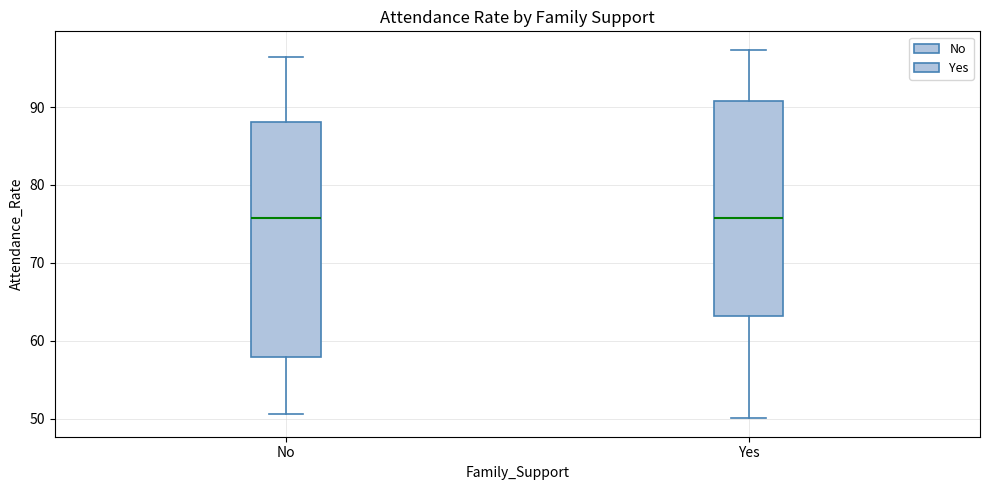

Reading left to right, transcribe this box plot: for each box, give where its median line is, the range the box spans, and where its two whiskers end, as read against the y-axis. The values are not printed on the chart, so give them approximately, as read against the axis.

No: median 76, box 58 to 88, whiskers 51 to 96
Yes: median 76, box 63 to 91, whiskers 50 to 97